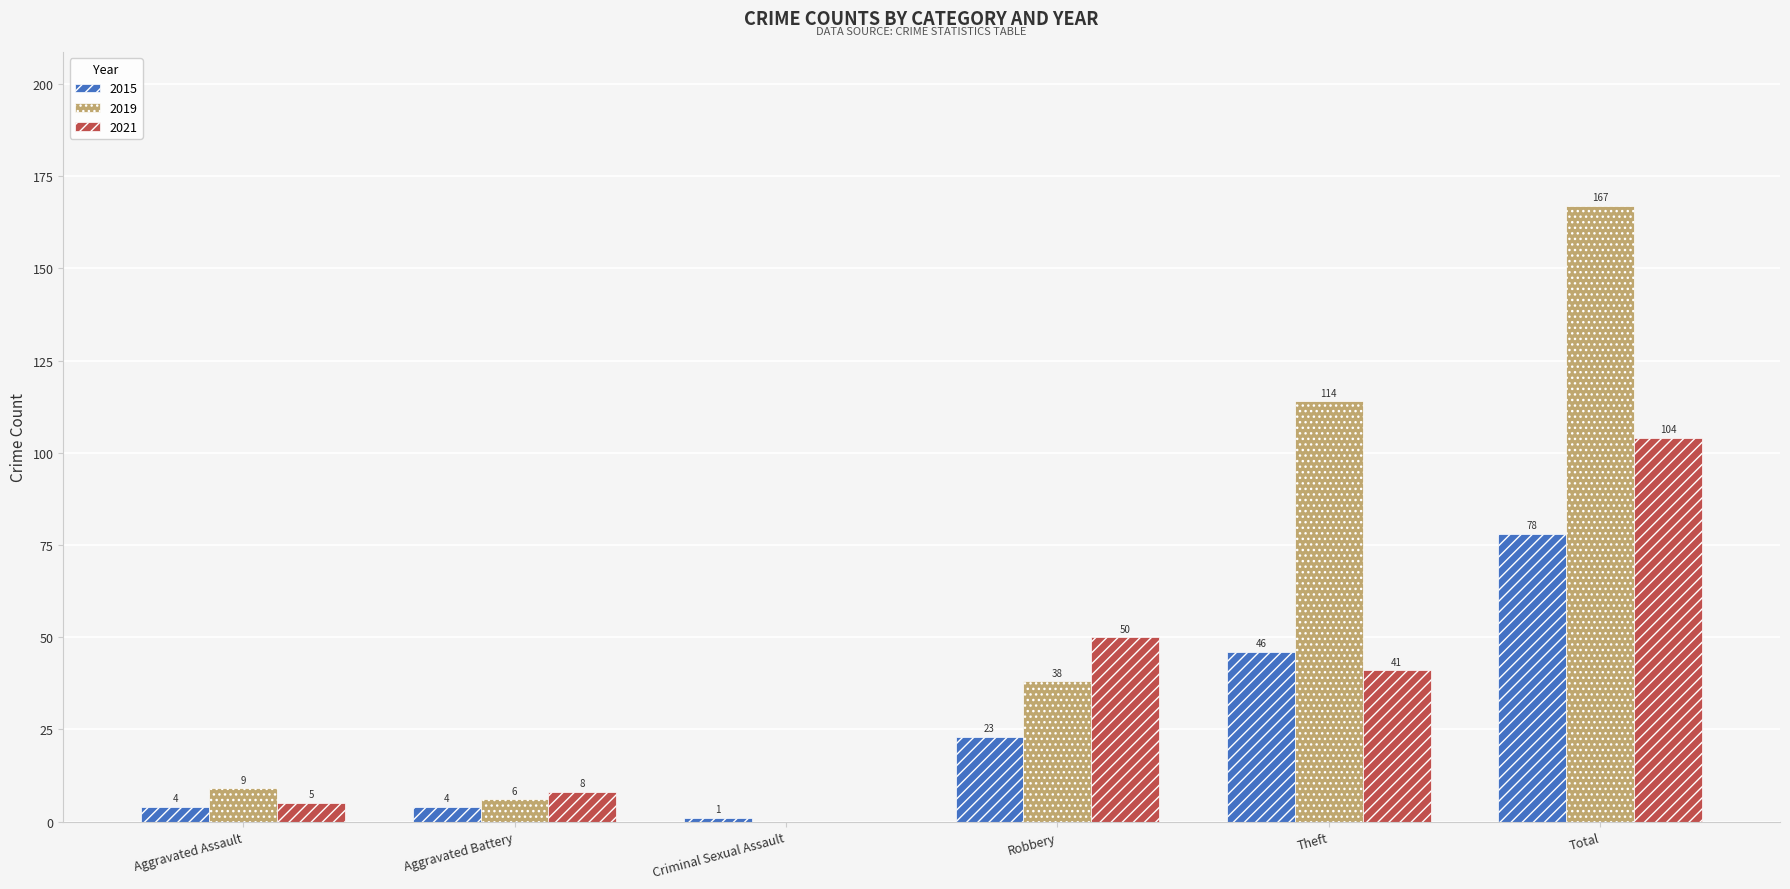

Count the number of data series in this chart.

3